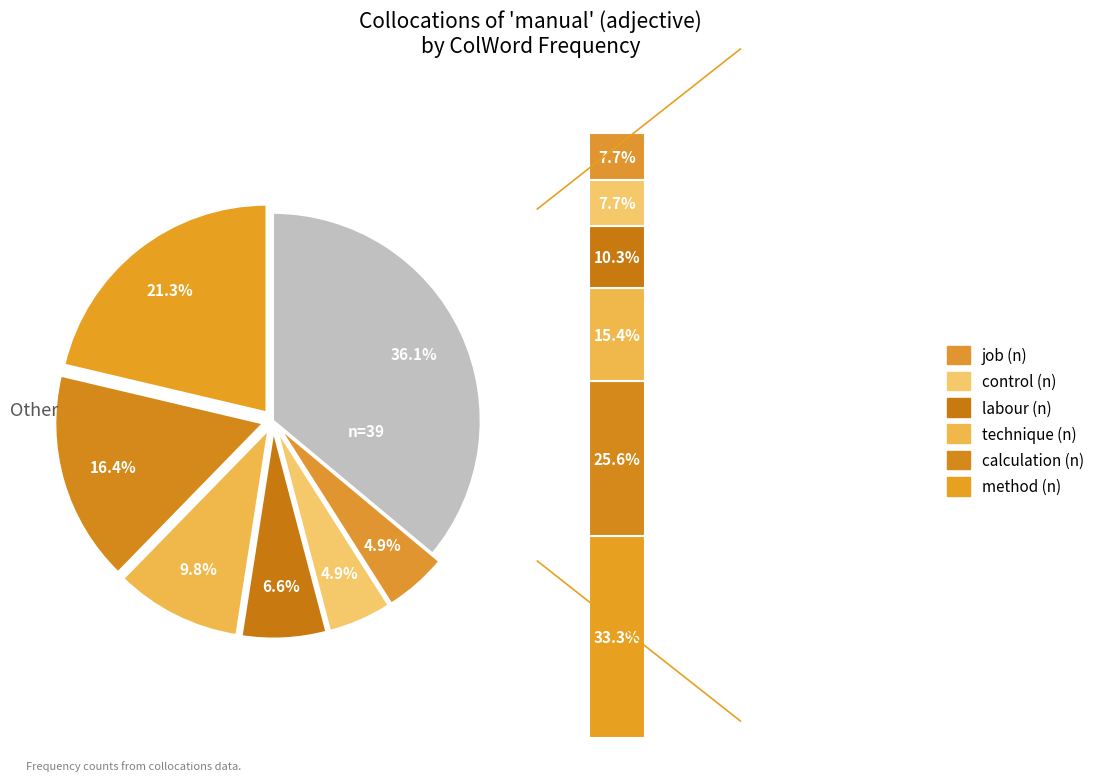

Does Other represent more than half of the total?

No